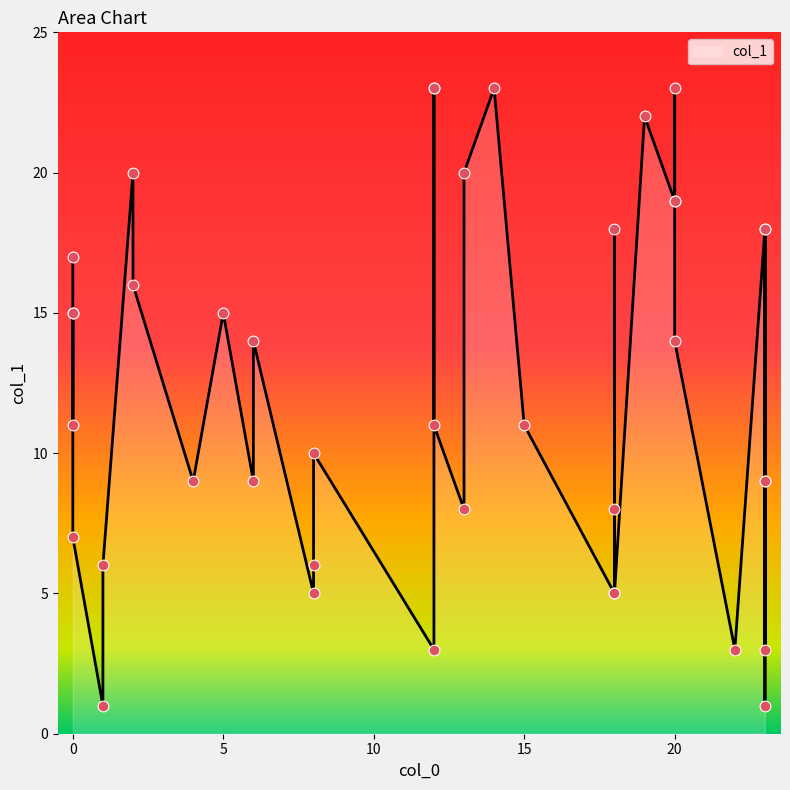

What is the change in value from 2 to 15?

-9